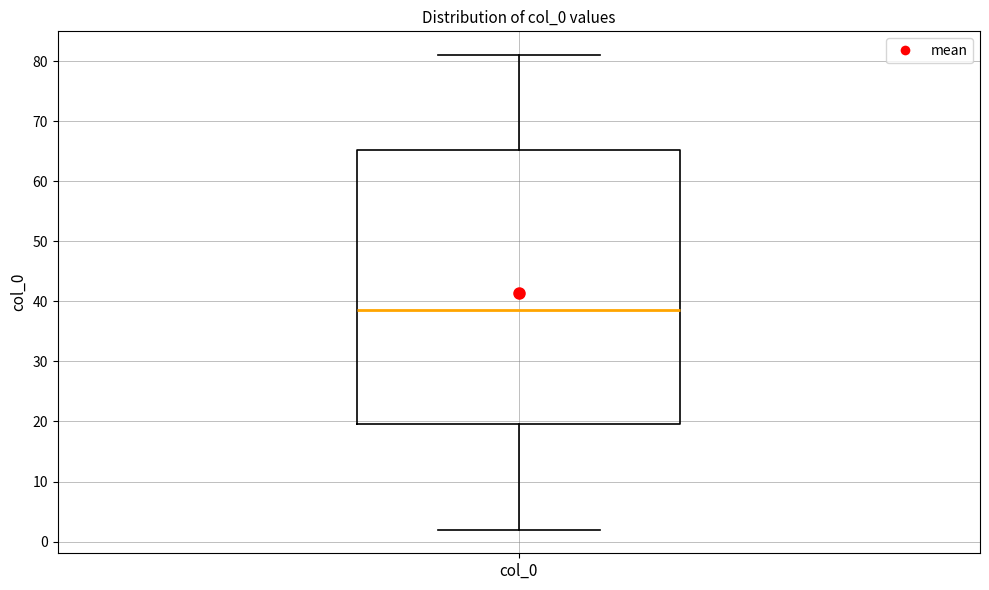

Where is the lower edge of the box for col_0 on the y-axis? The values are not printed on the chart, so give them approximately, as read against the axis.

20